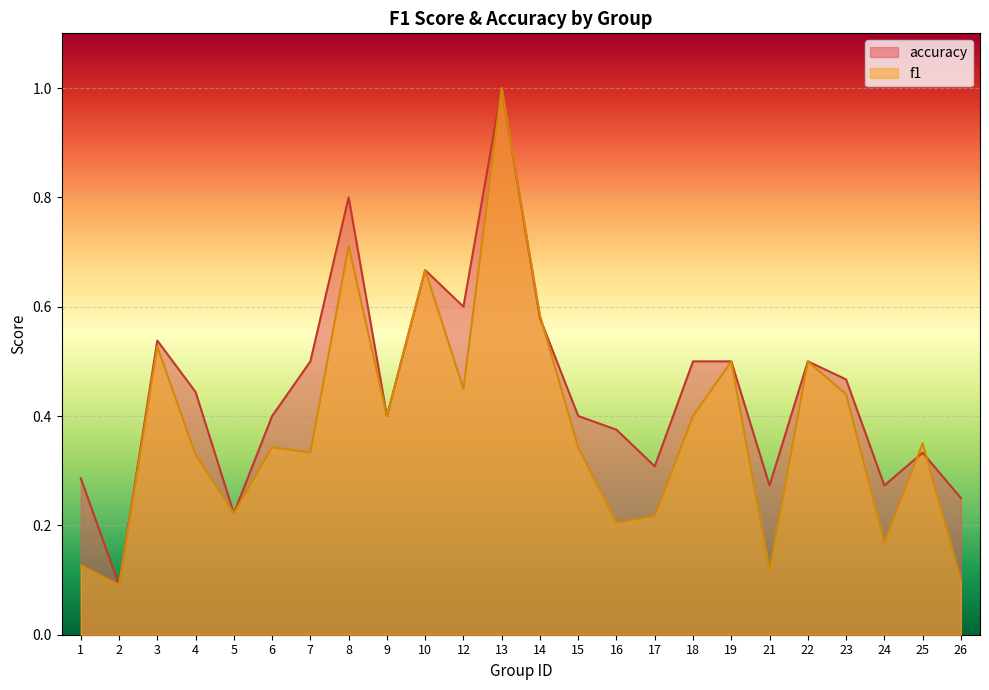

What is the total value across all series at 3?

1.1